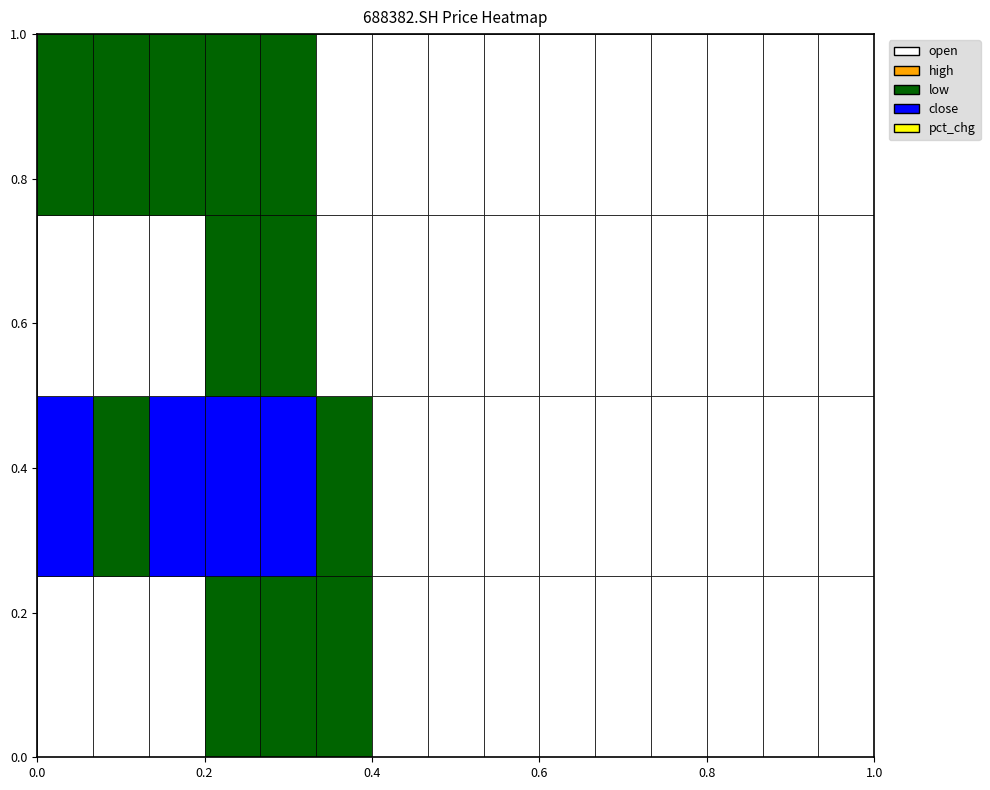

Is it true that open equals 21.9 at 20220729?

False